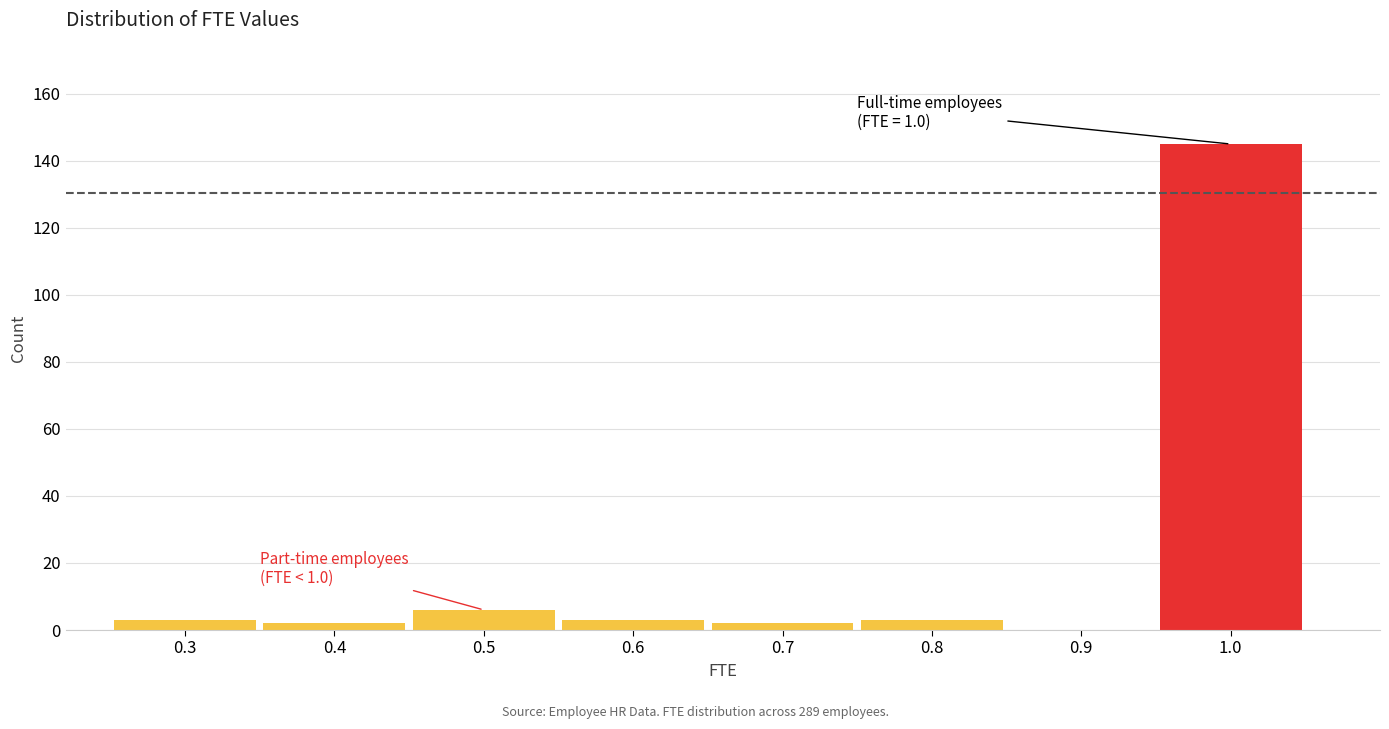

Over which range of the x-axis is the bar tallest?

0.95 to 1.05